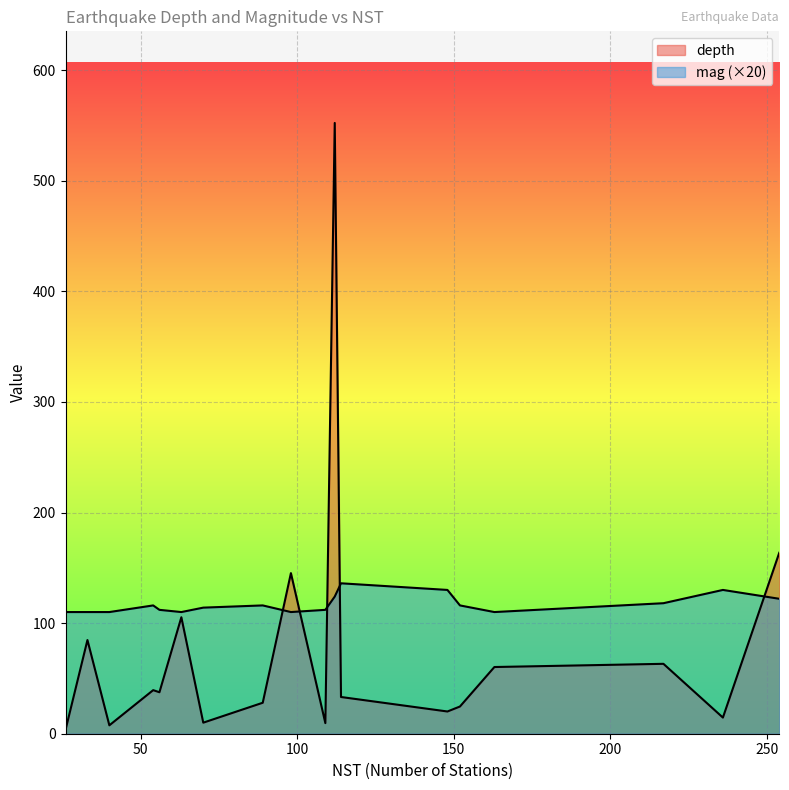

List the labels in order of mag value, smallest first.

40, 163, 98, 26, 33, 63, 109, 56, 70, 89, 54, 152, 217, 254, 112, 148, 236, 114